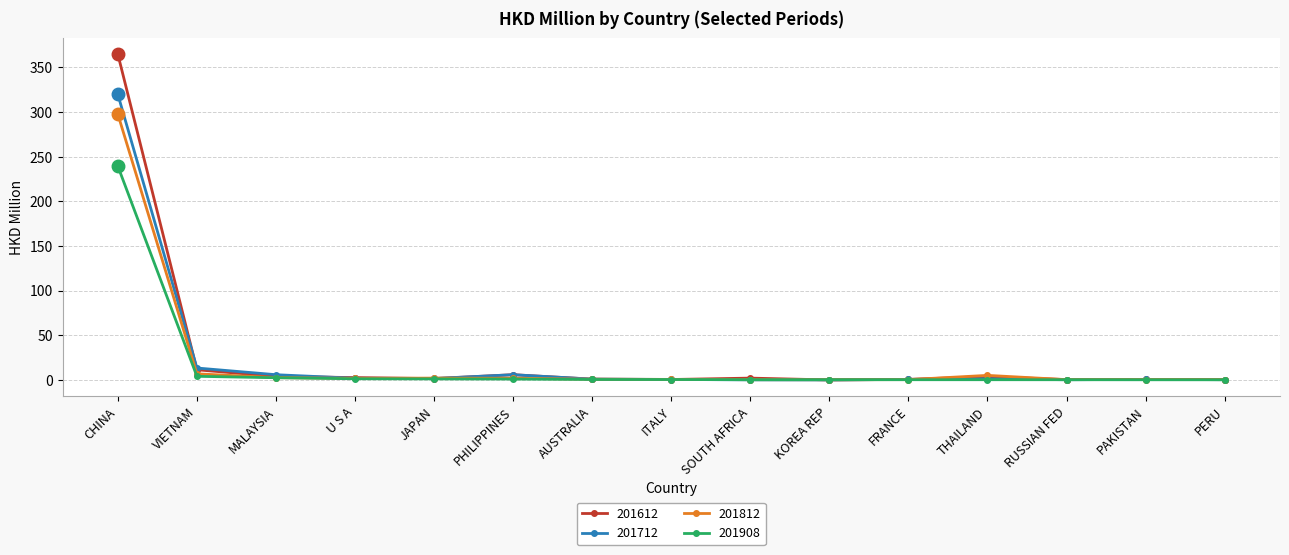

Does the chart have visible grid lines?

Yes